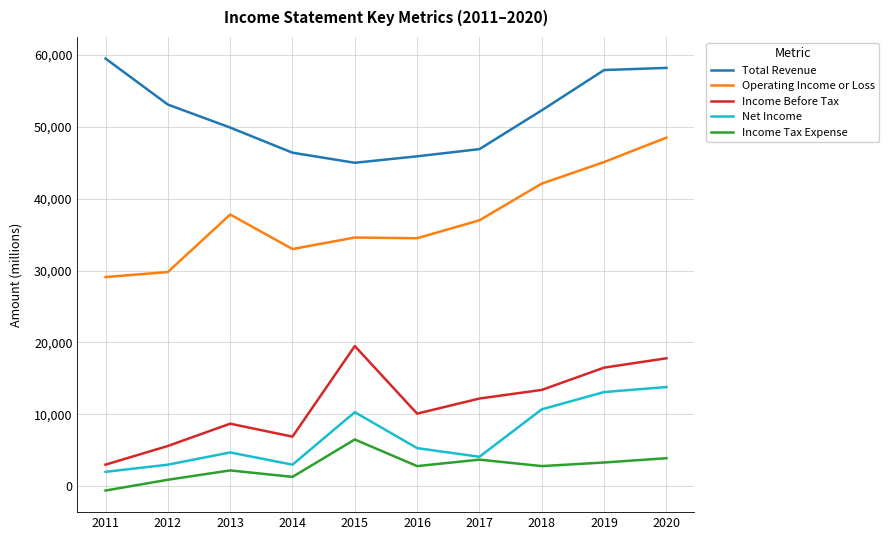

Rank the series by their maximum value, from lowest to highest.

Income Tax Expense, Net Income, Income Before Tax, Operating Income or Loss, Total Revenue